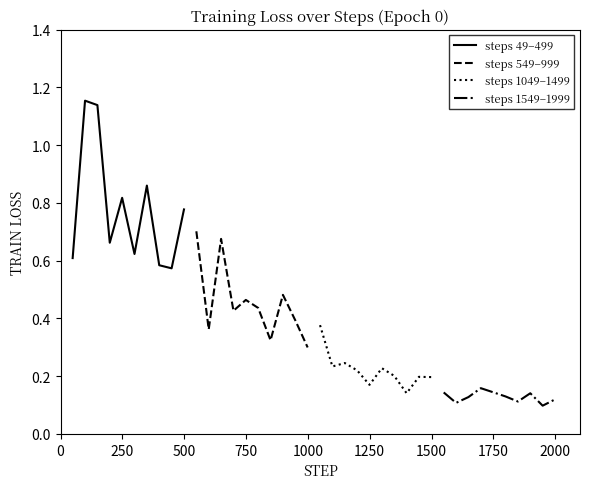

What is the minimum value shown in the chart?

0.1